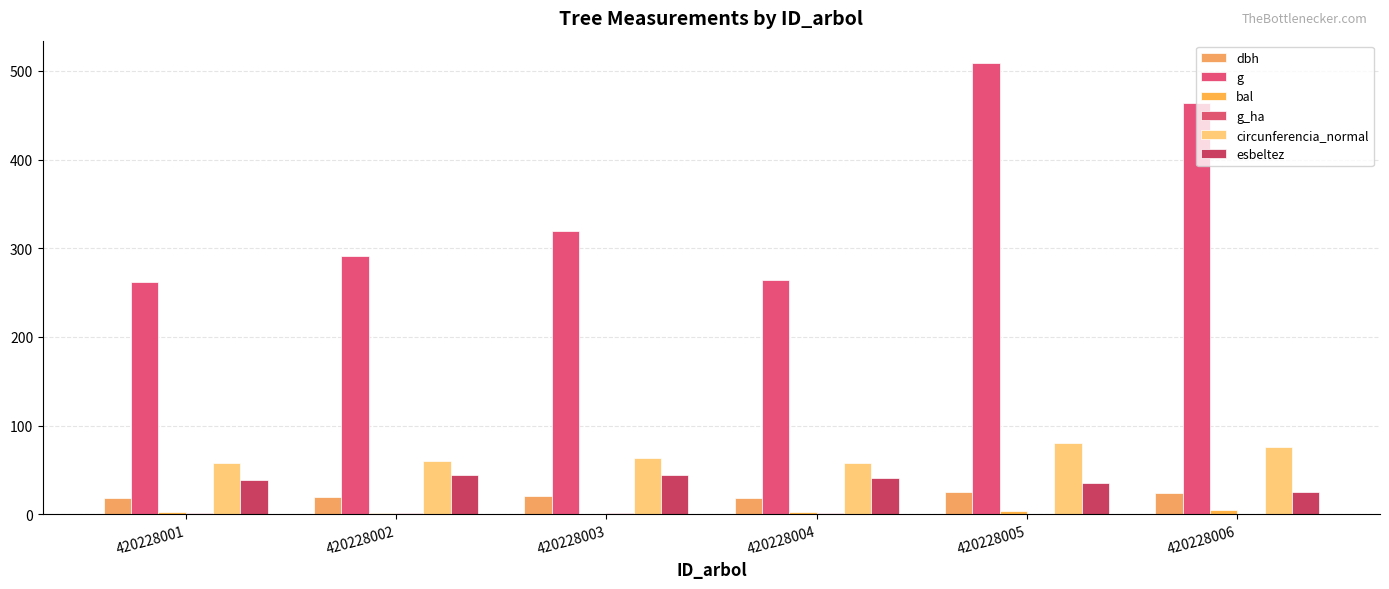

How many groups of bars are there?

6